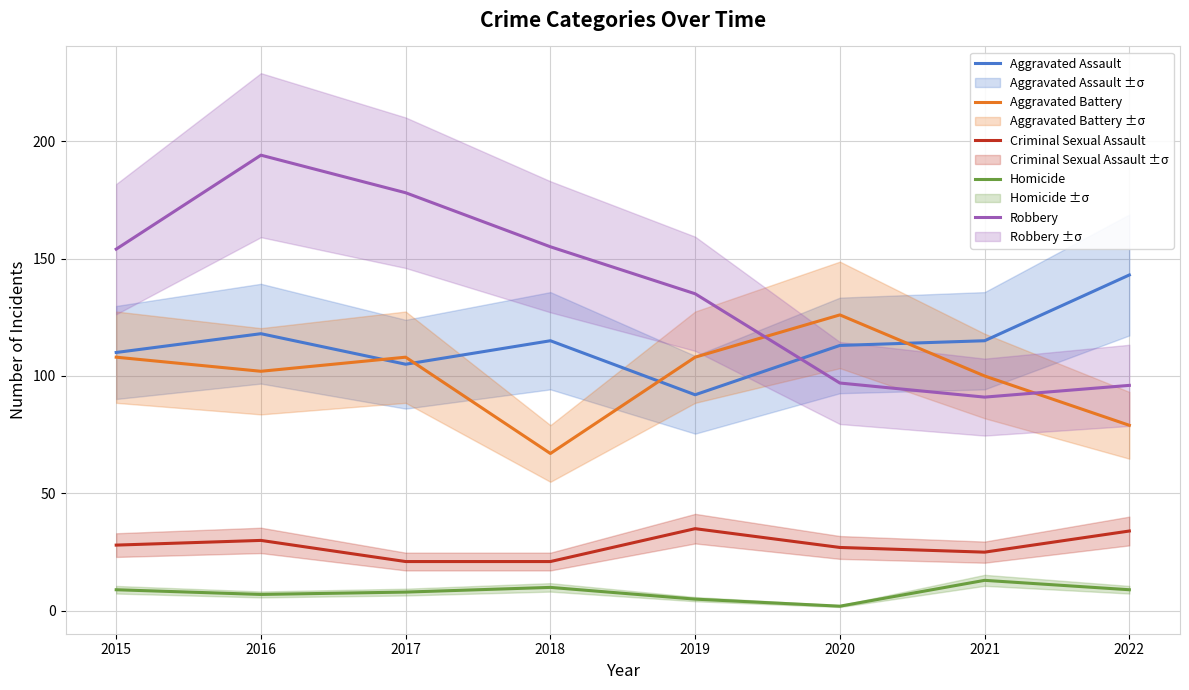

What is the spread (max minus min) of values at 2022?

134